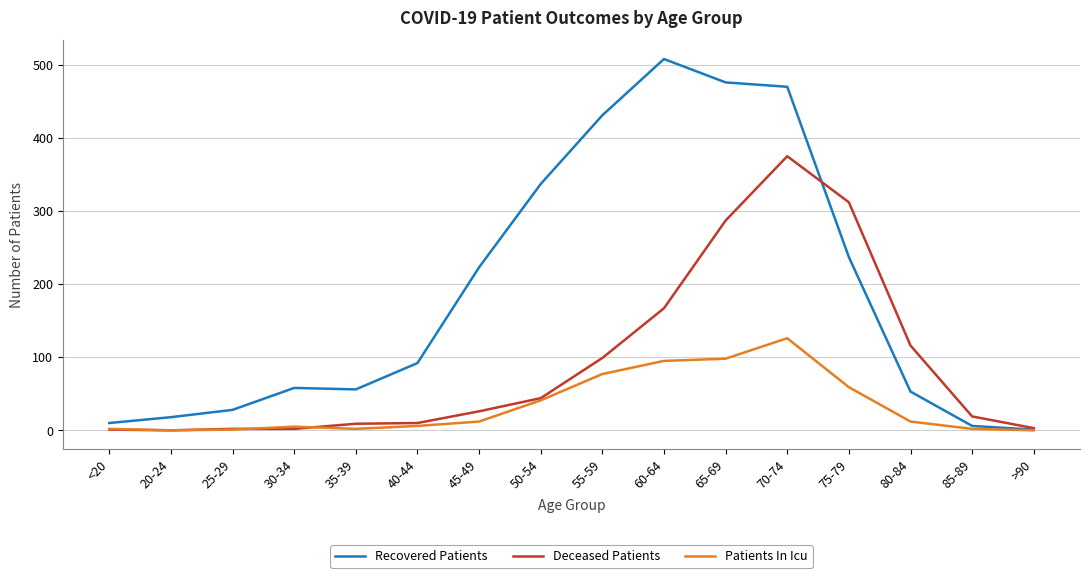

List the series in order of their overall mean, highest first.

Recovered Patients, Deceased Patients, Patients In Icu